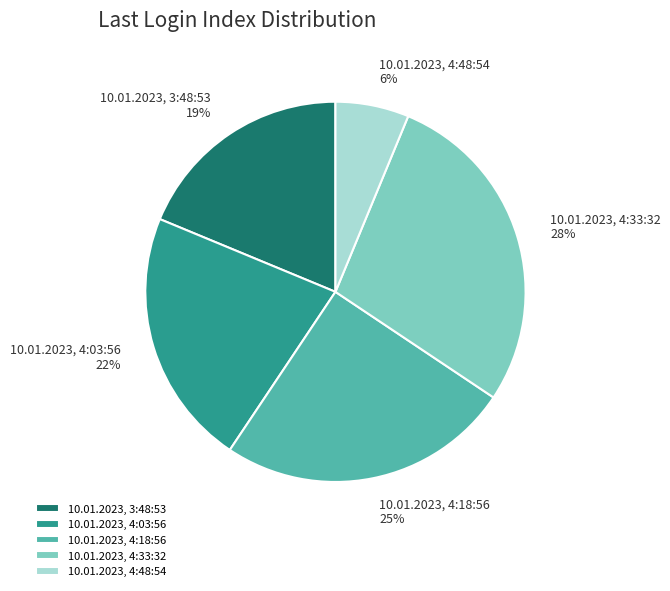

What is the largest slice in the pie chart?

10.01.2023, 4:33:32